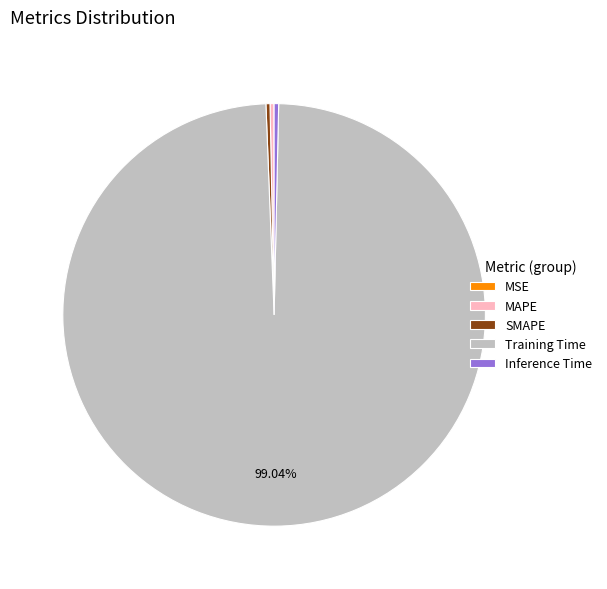

To the nearest percent, what is the average slice percentage?

20%